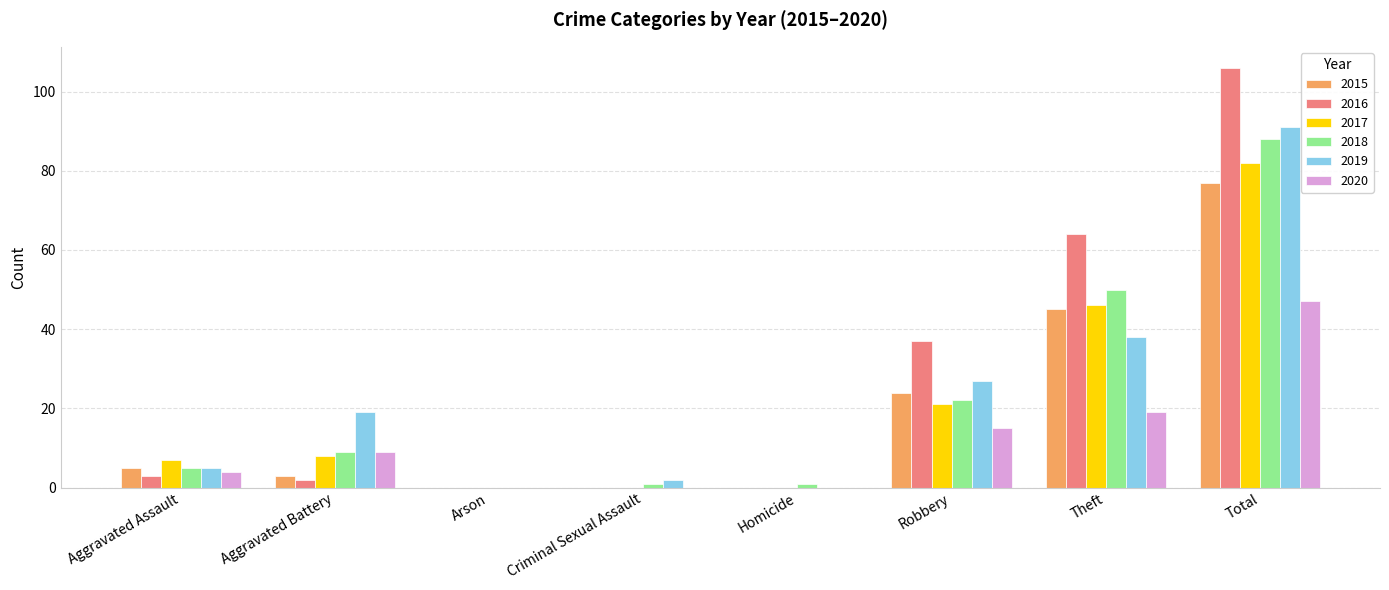

At which category is the sum across all series the highest?

Total